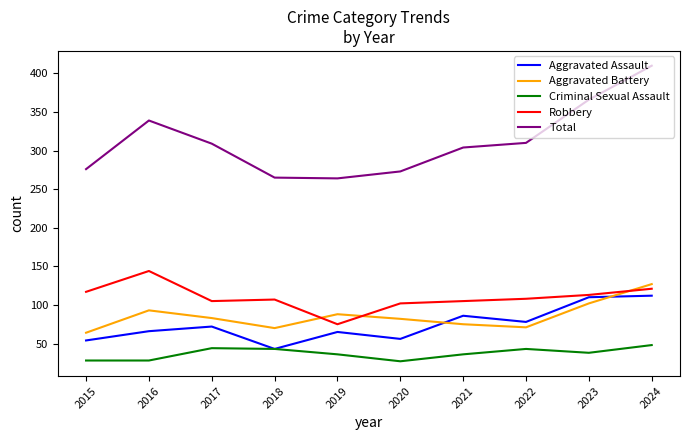

Does the chart display data point markers on the line(s)?

No